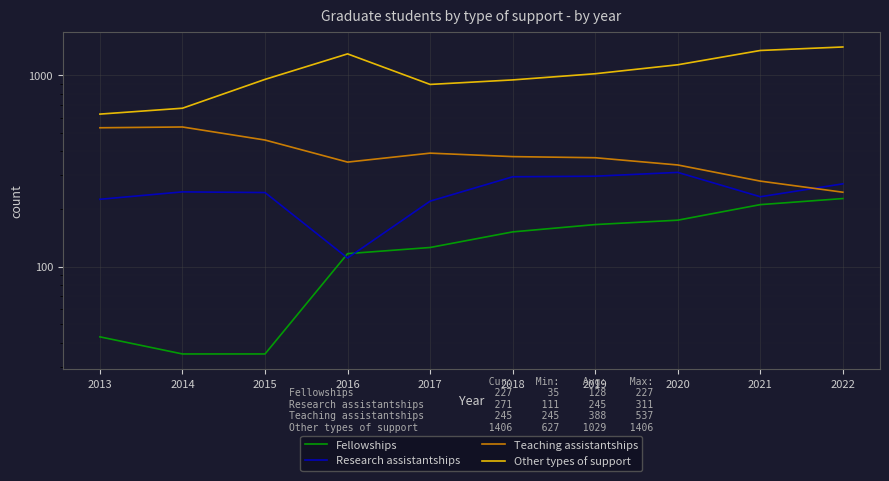

True or false: Research assistantships and Other types of support intersect in this chart.

False